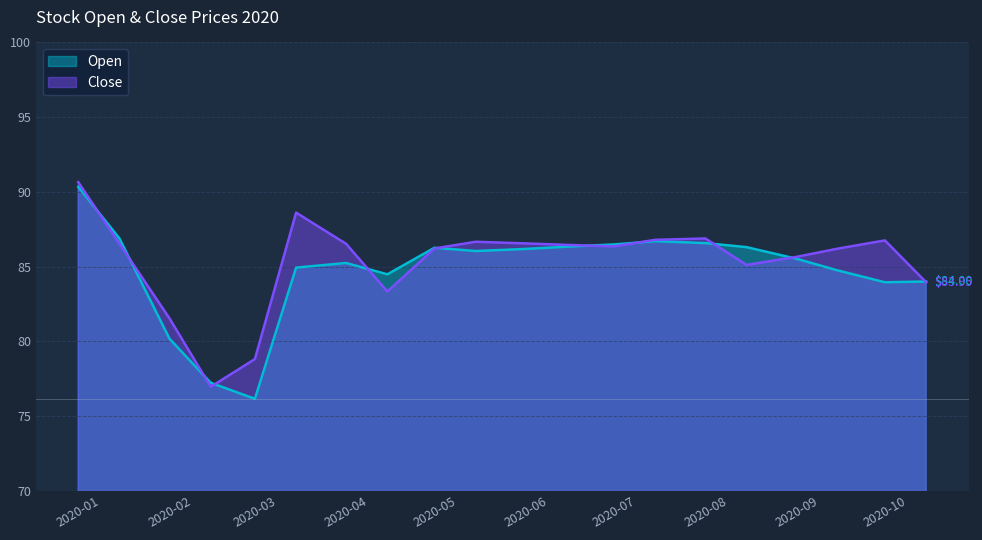

What is the total value across all series at 2020-02?

161.7